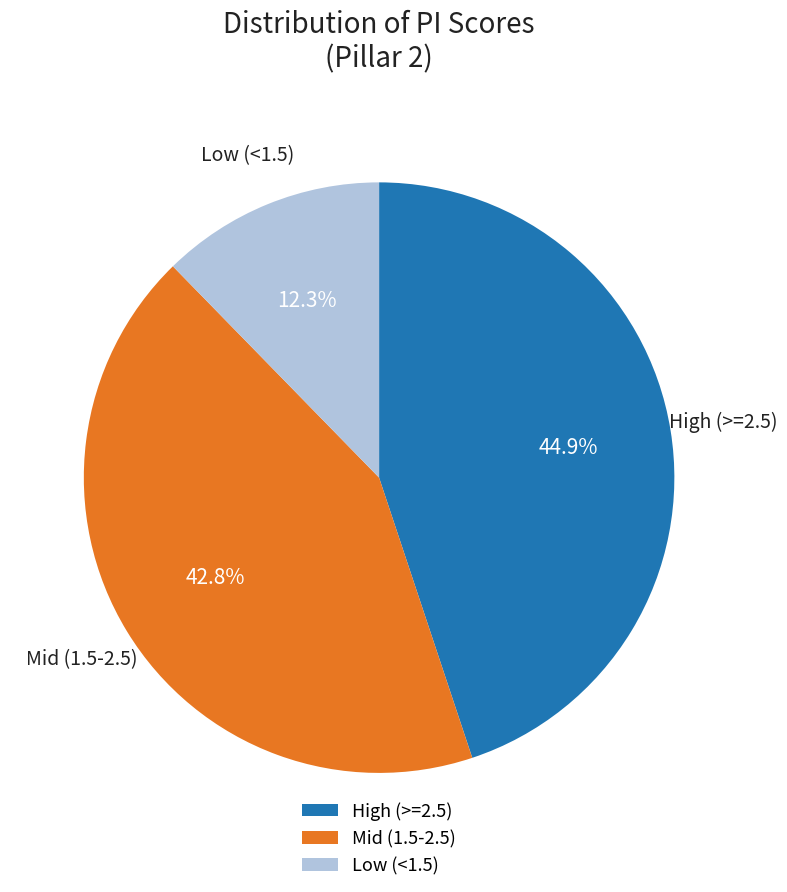

Is there any slice that represents more than half of the pie?

No